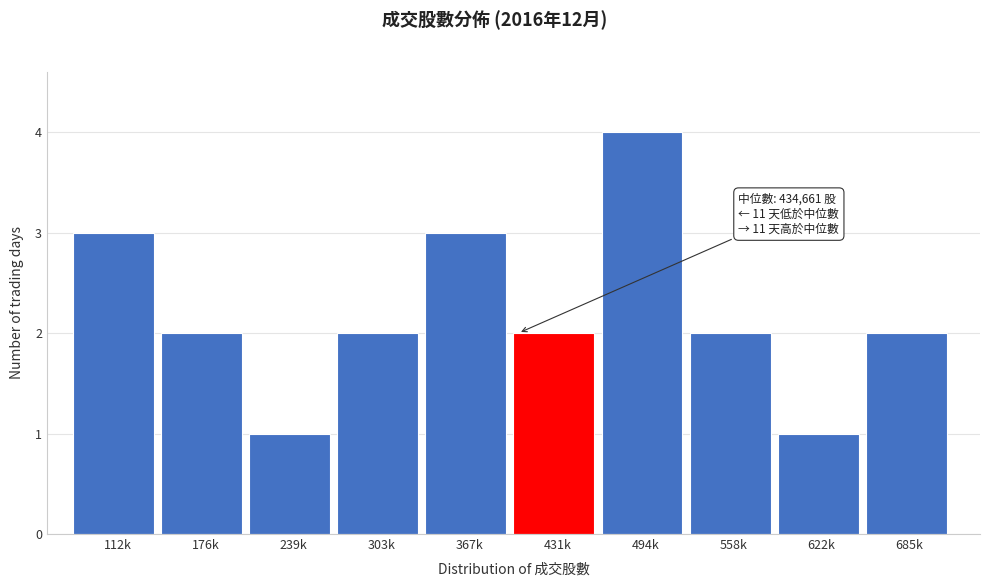

Reading right to left, extract all data points from this chart.

685k=2	622k=1	558k=2	494k=4	431k=2	367k=3	303k=2	239k=1	176k=2	112k=3